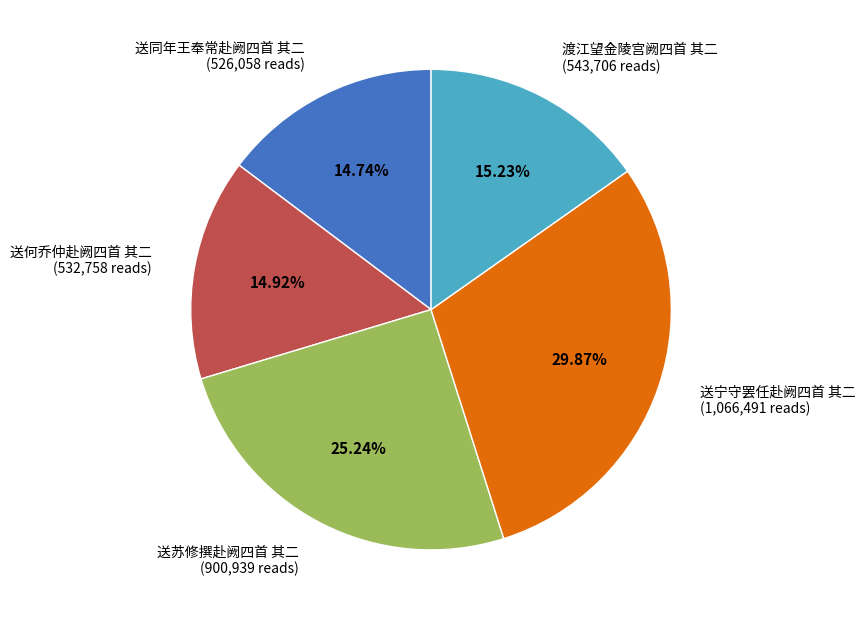

How many slices are in this pie chart?

5